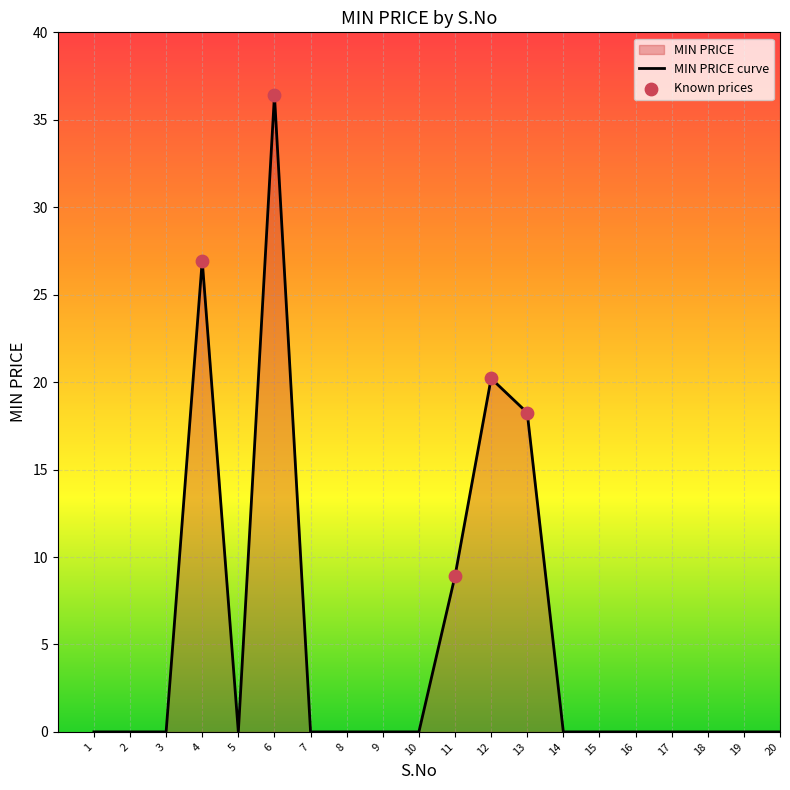

Which has a higher value, 4 or 11?

4